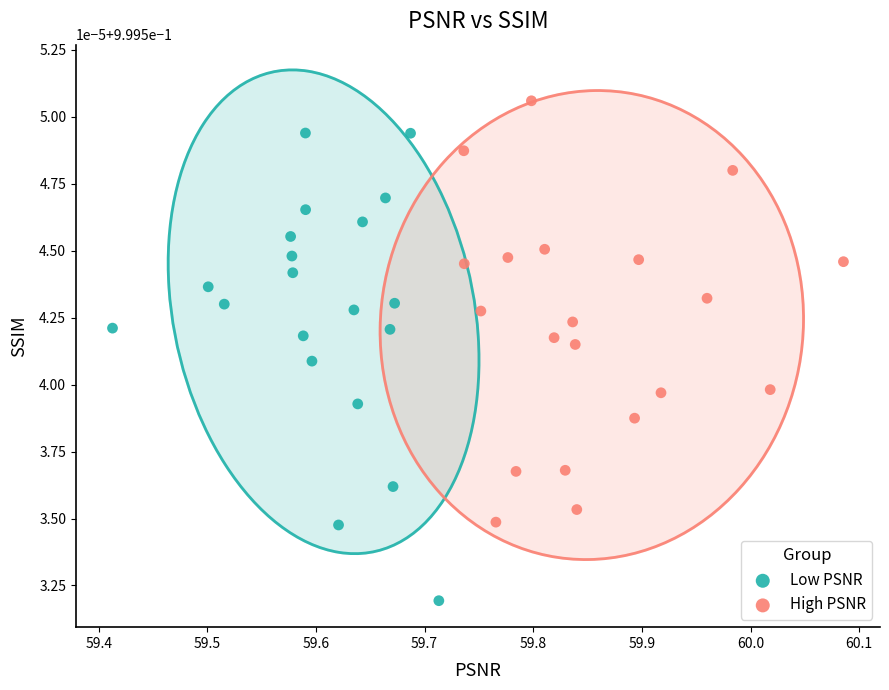

What are all the series names shown in the legend?

Low PSNR, High PSNR